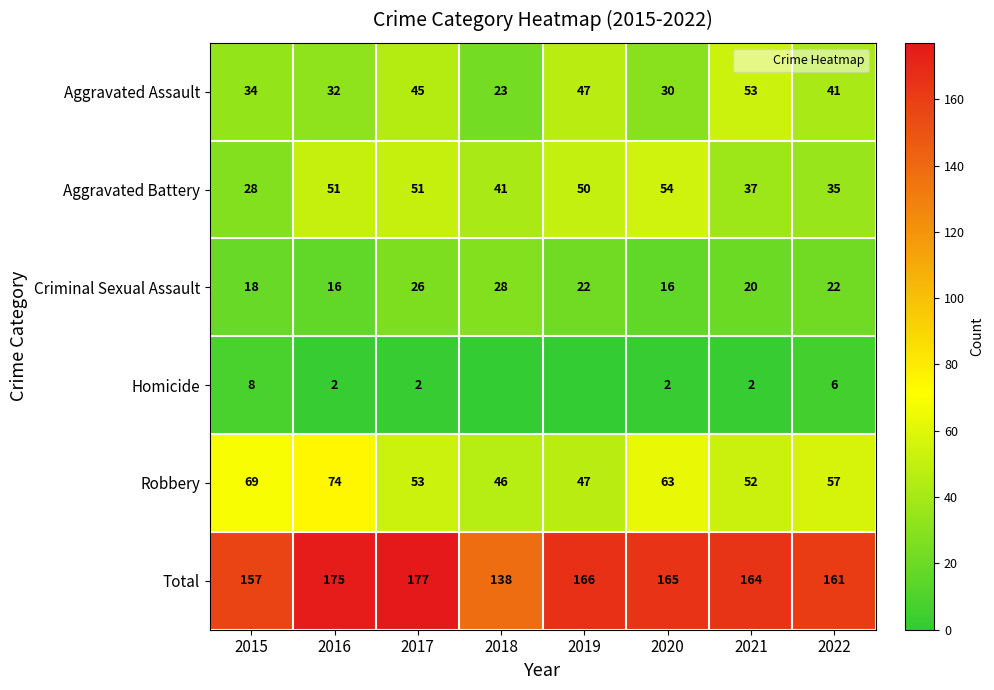

The Aggravated Assault series shows 23 at 2018. True or false?

True